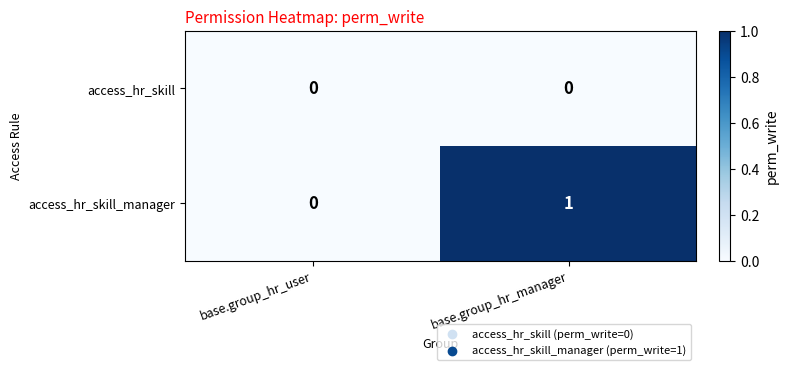

Reading left to right, transcribe all the data shown in this chart.

access_hr_skill: base.group_hr_user=0	base.group_hr_manager=0
access_hr_skill_manager: base.group_hr_user=0	base.group_hr_manager=1